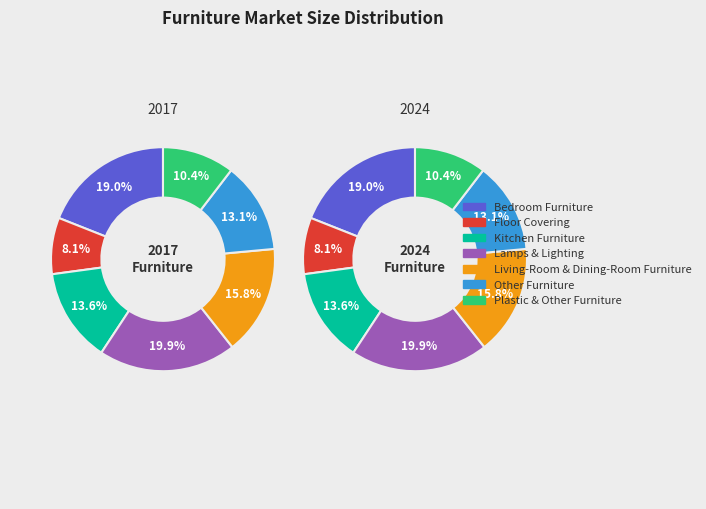

How many segments does this pie chart have?

7